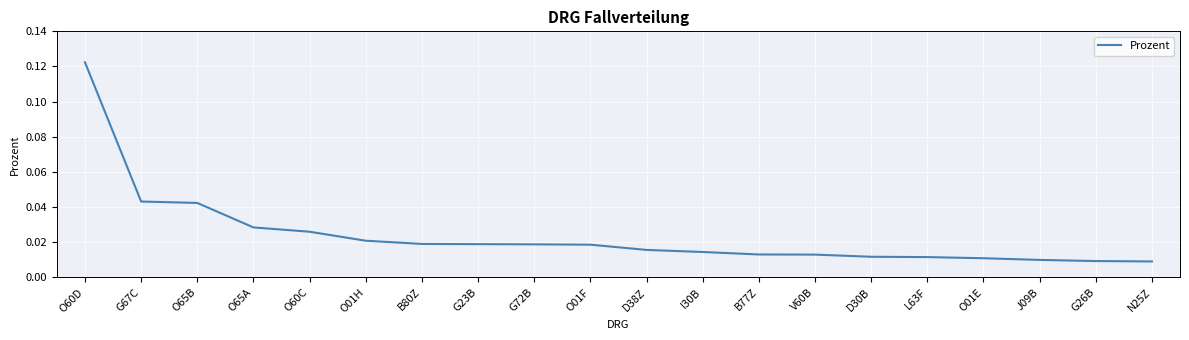

Which has a higher value, B80Z or B77Z?

B80Z